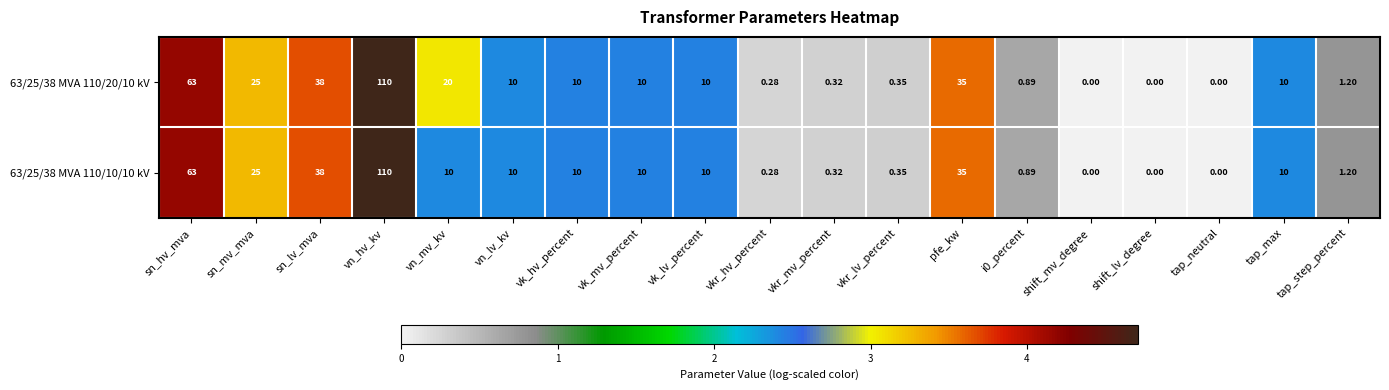

Where does the 63/25/38 MVA 110/20/10 kV series first go above 10?

sn_hv_mva